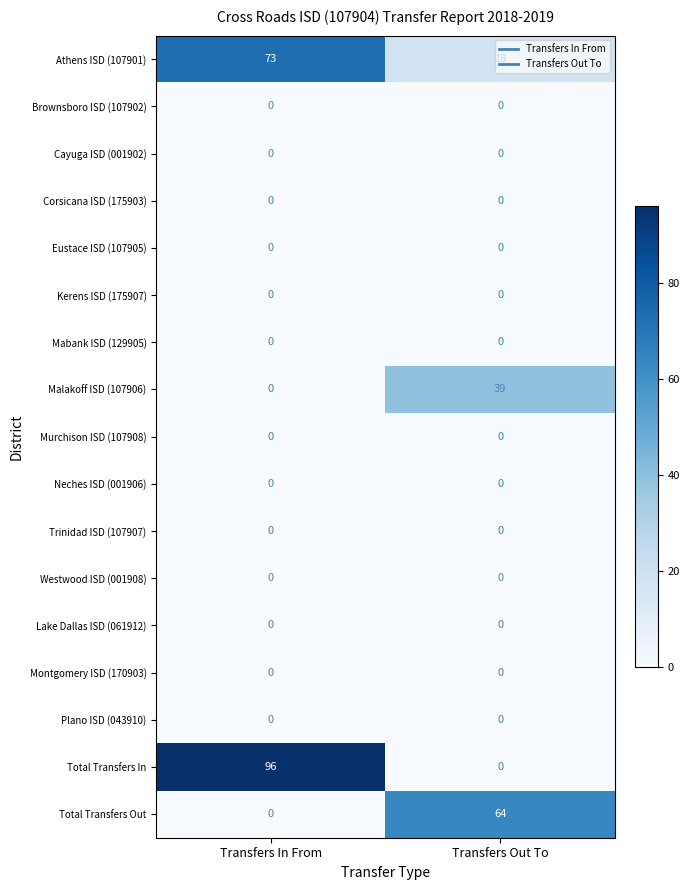

What is the spread (max minus min) of values at Transfers Out To?

64